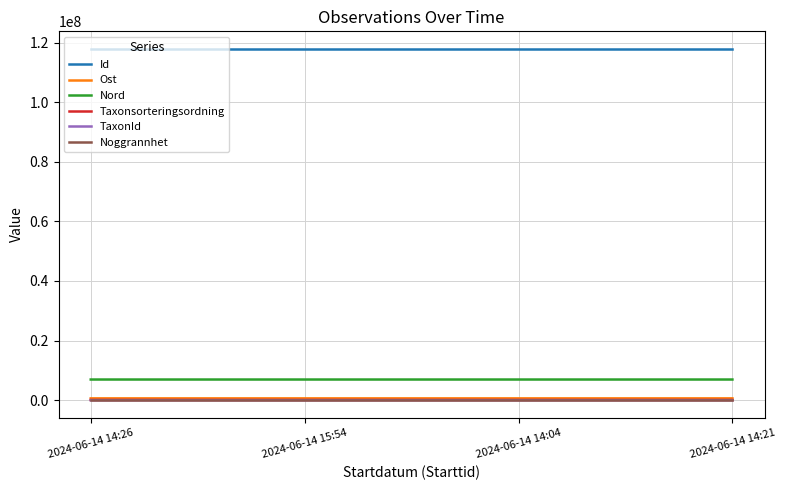

Does the chart have visible grid lines?

Yes